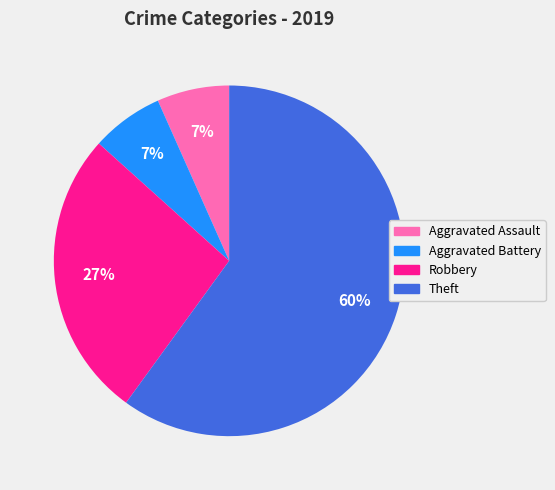

Does any single category account for the majority?

Yes